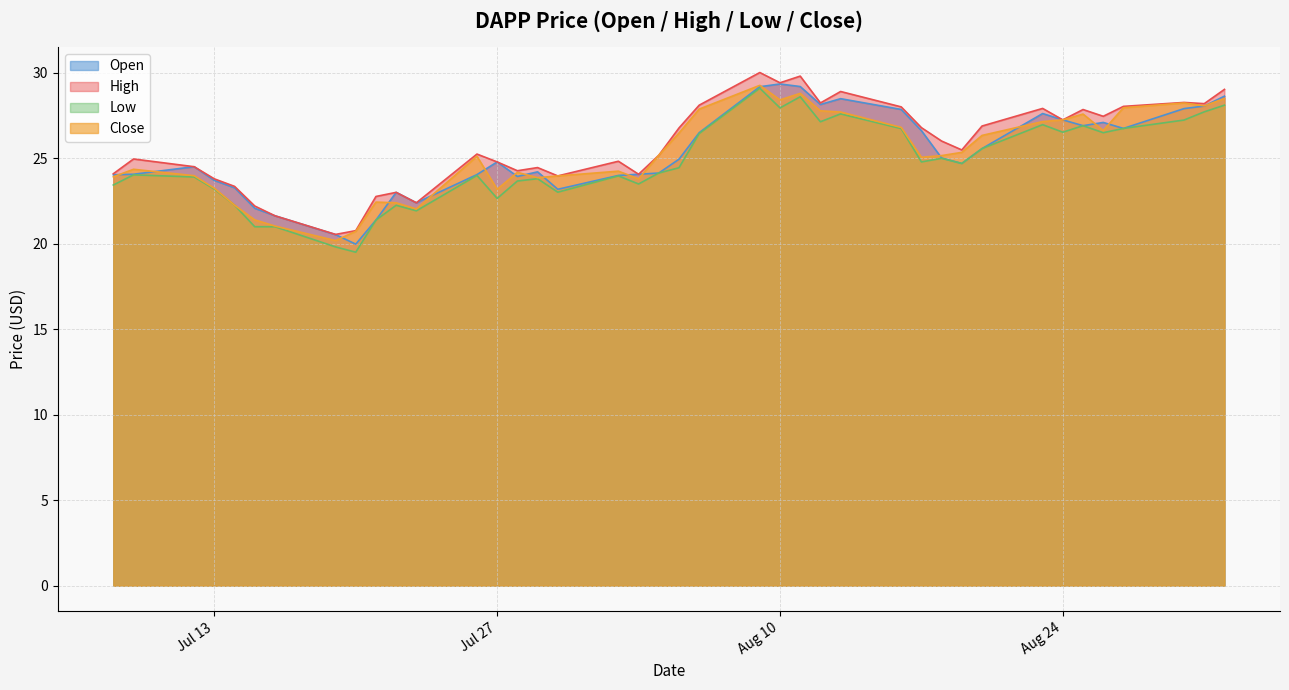

The high series shows 27.3 at 2021-07-19. True or false?

False